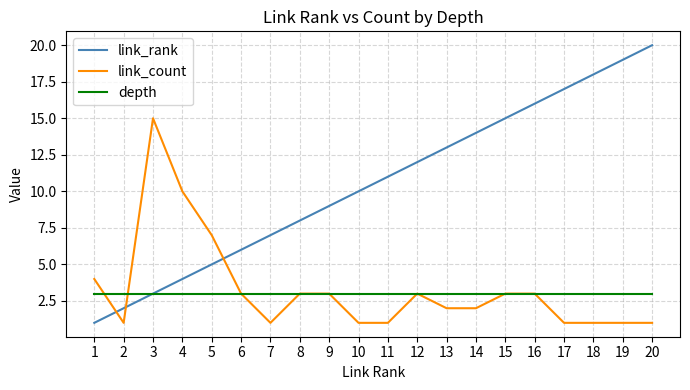

At how many categories does at least one series exceed 2?

20